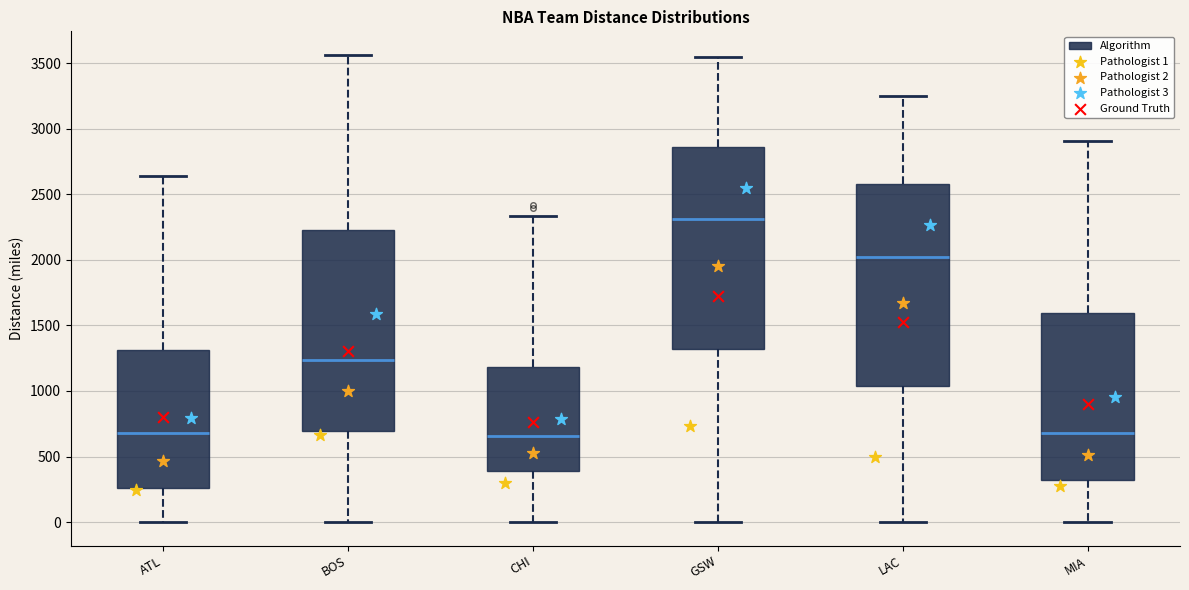

Where is the upper edge of the box for MIA on the y-axis? The values are not printed on the chart, so give them approximately, as read against the axis.

1600